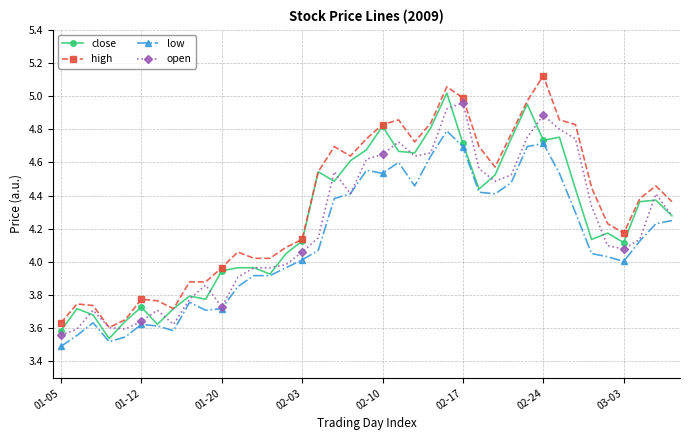

Which series has the largest total across all categories?

high